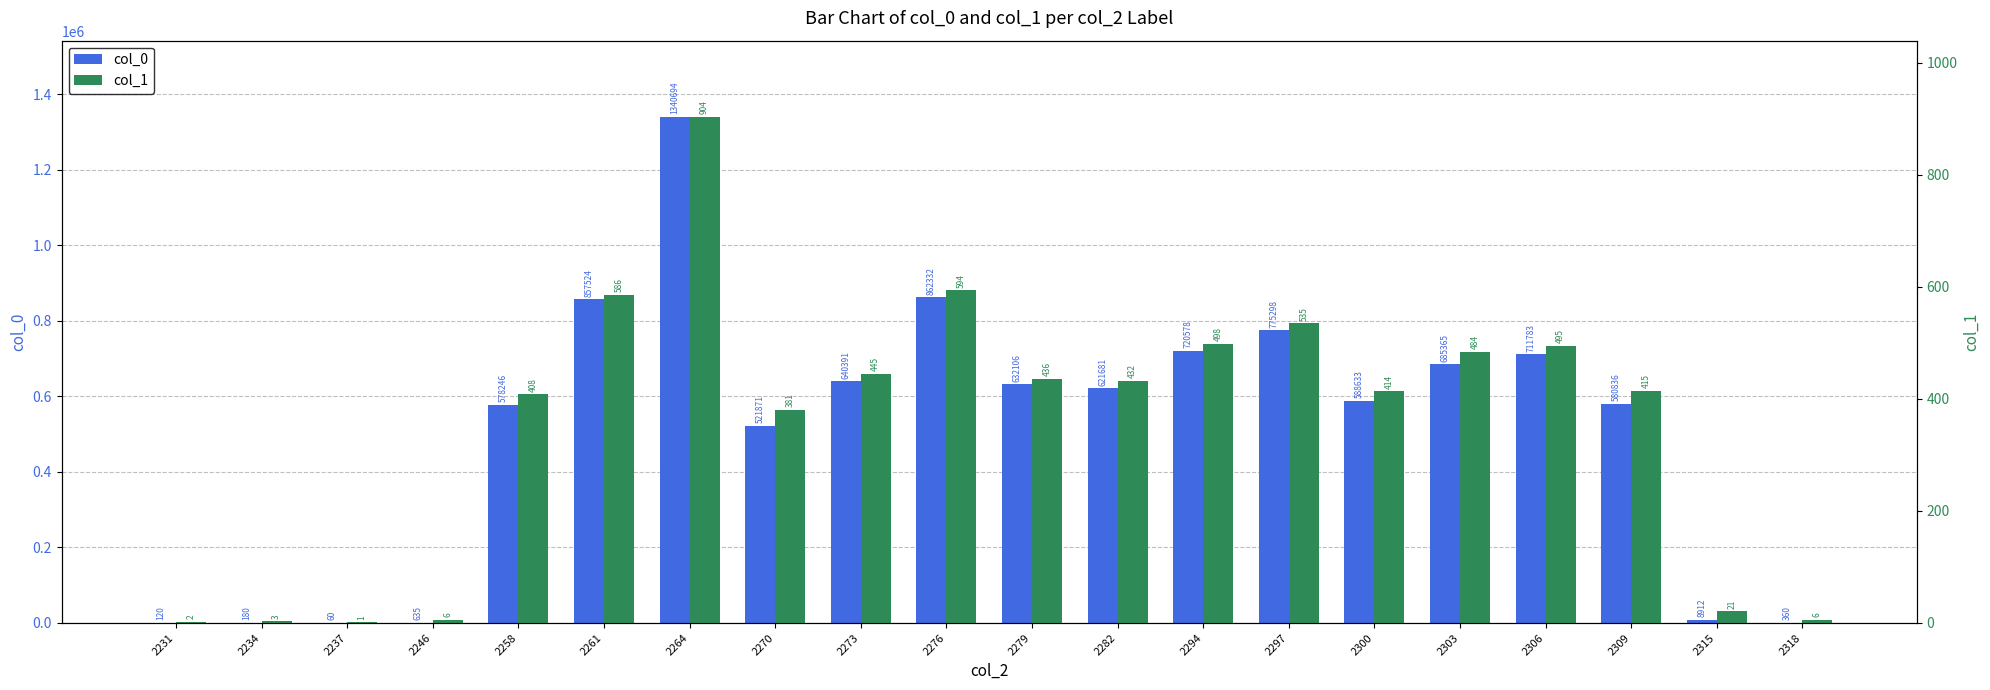

What is the approximate value of col_1 at 2309, to the nearest 10?

420